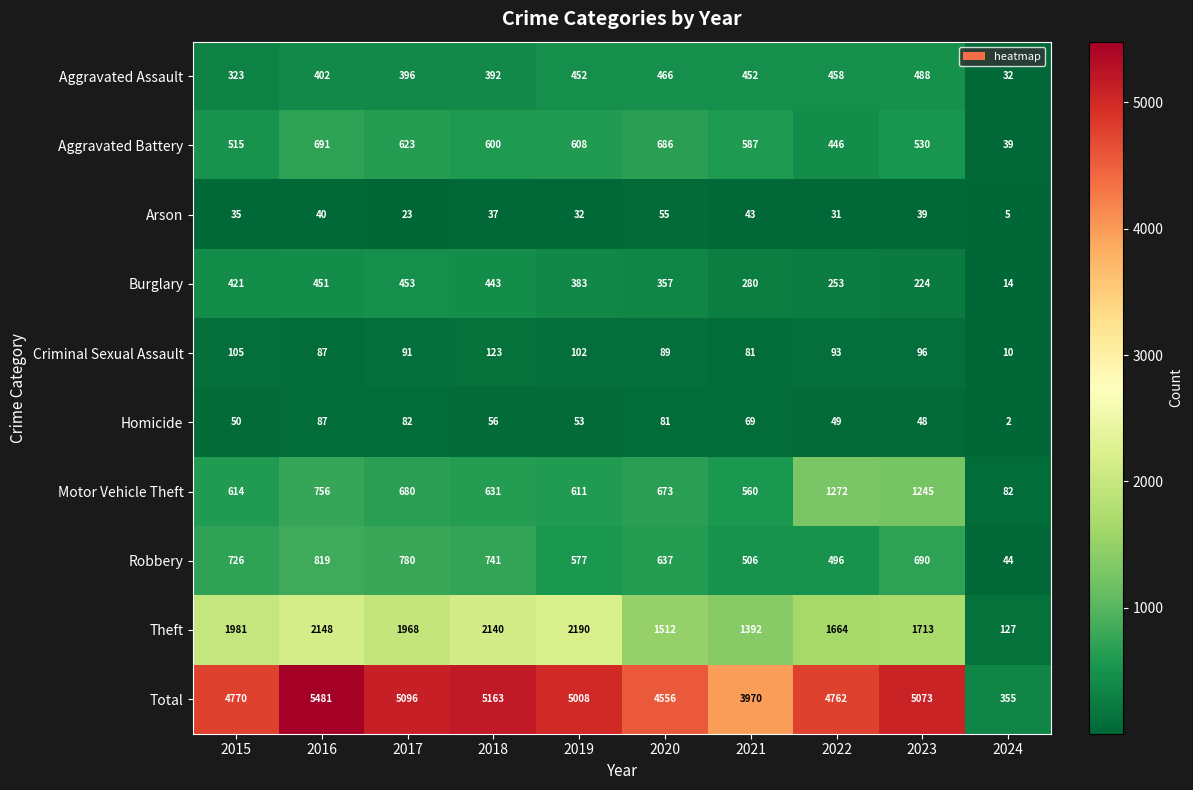

Is it true that Total equals 4770 at 2015?

True